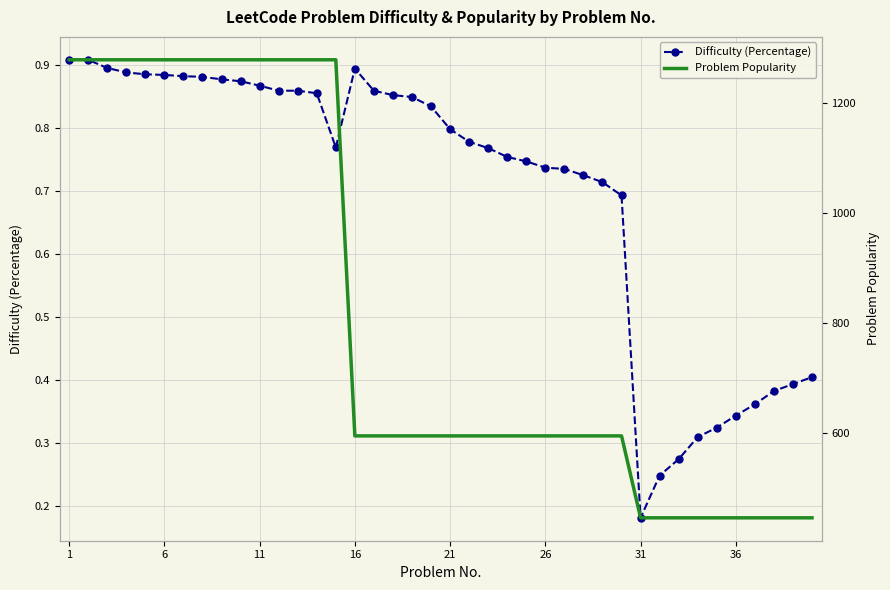

What is the smallest value displayed?

0.2